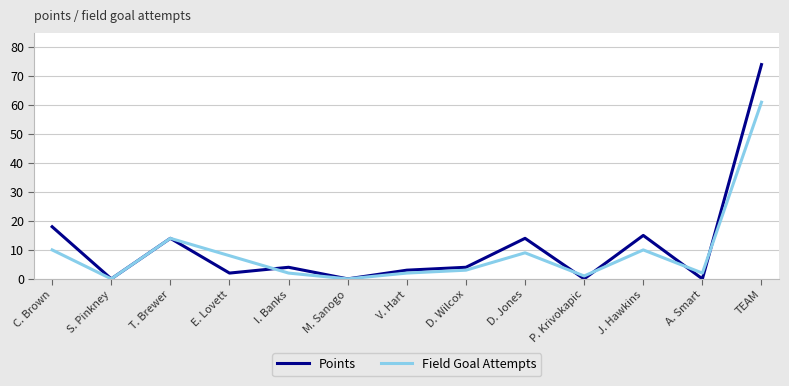

What is the total value across all series at C. Brown?

28